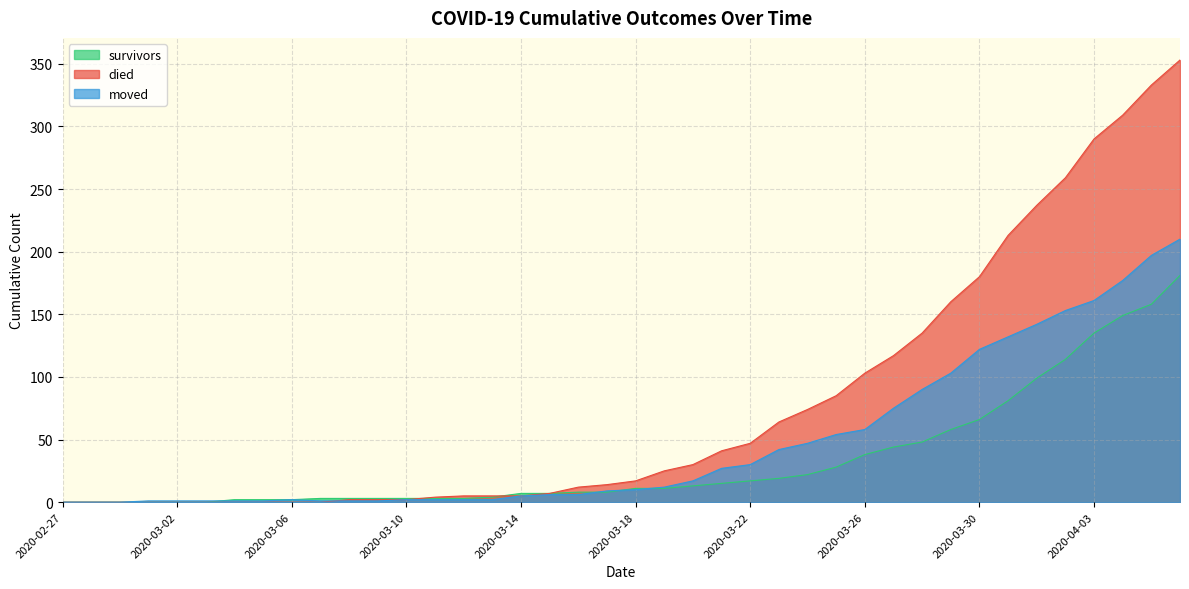

How many values in the died series are below 17?

20